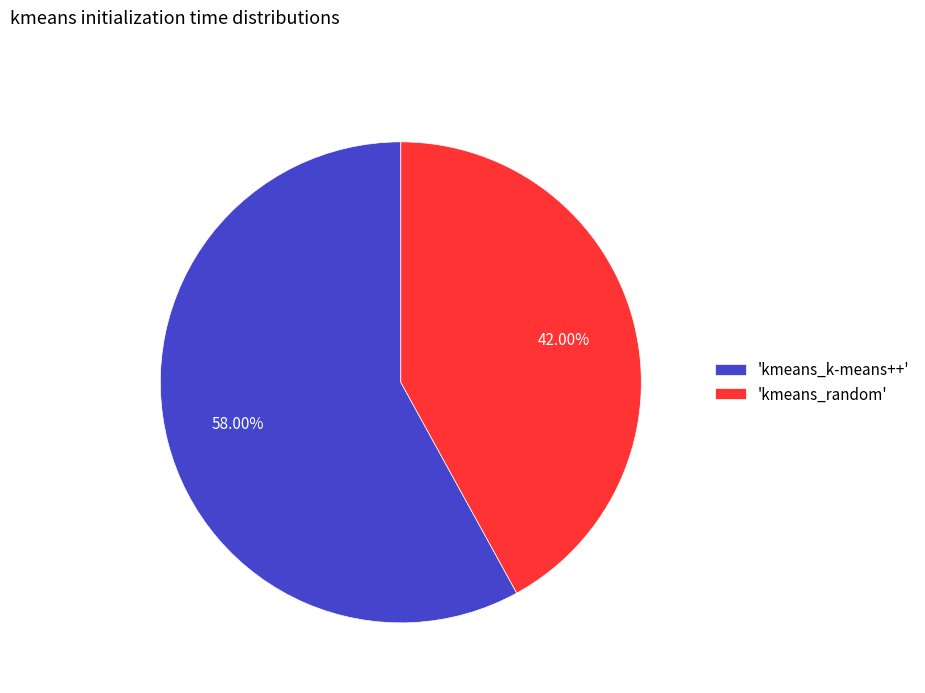

Combined, do 'kmeans_random' and 'kmeans_k-means++' account for over 50%?

Yes